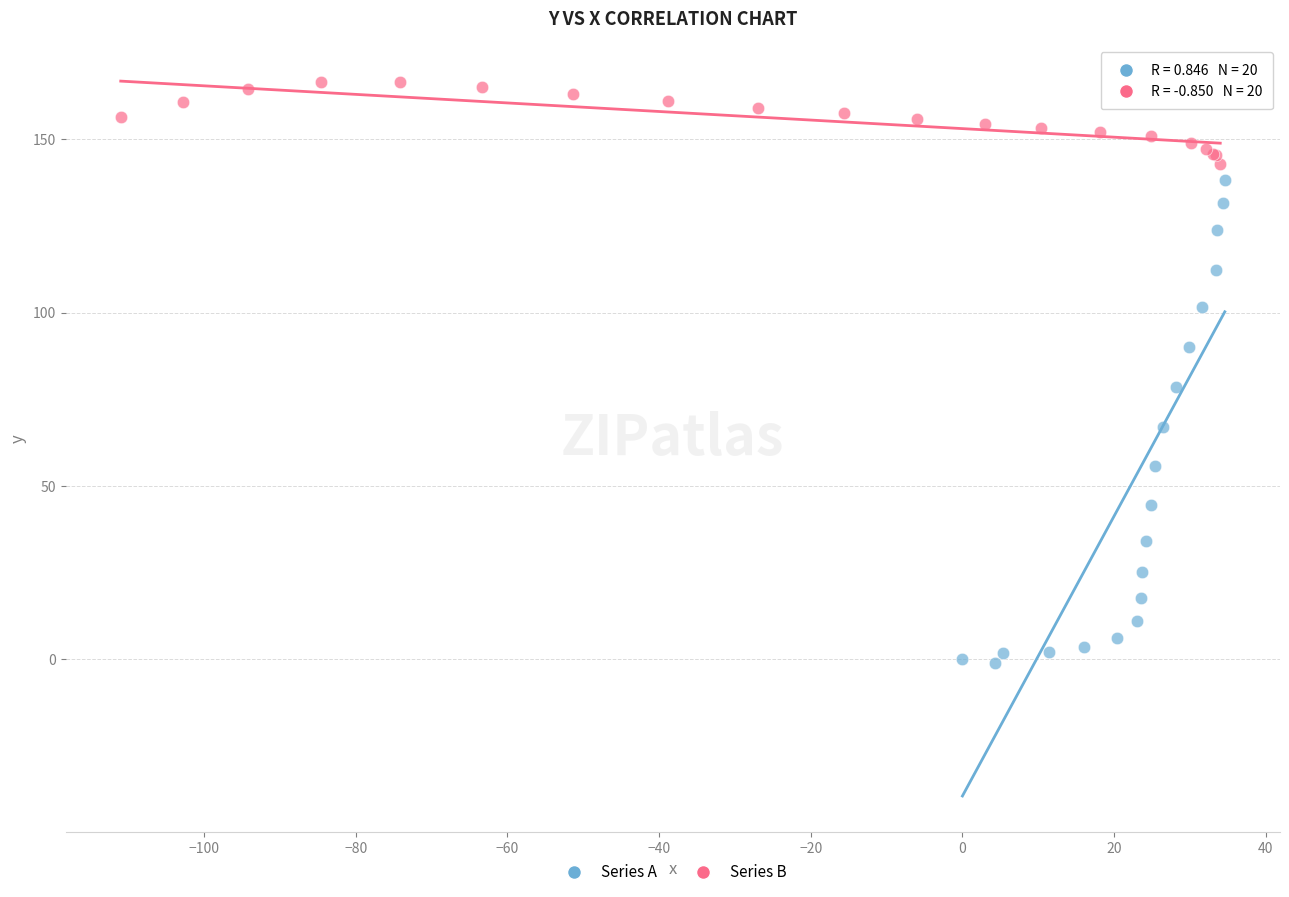

Which series contains the highest Y value?

Series B